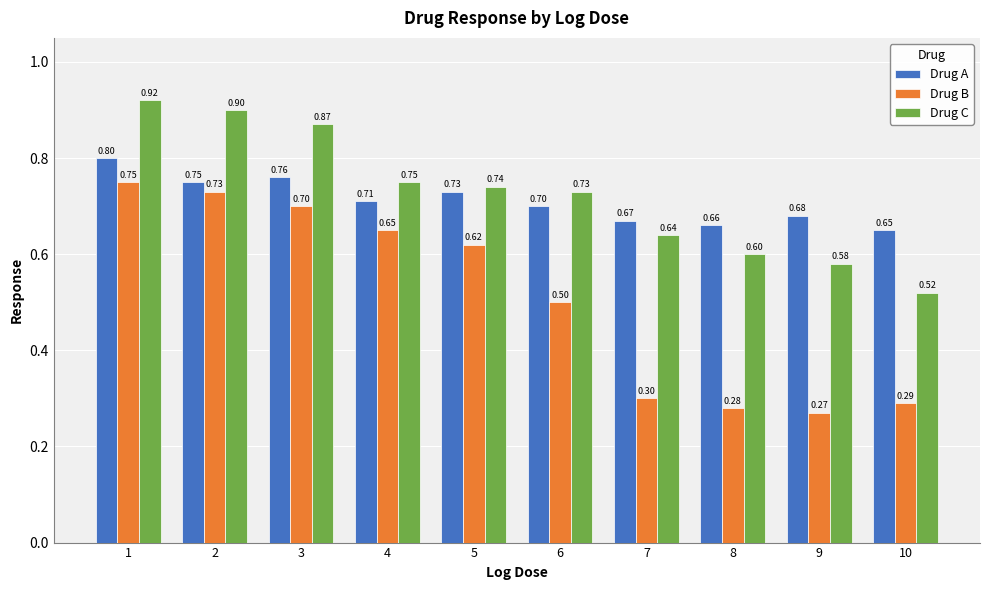

Which series has the widest spread of values?

Drug B